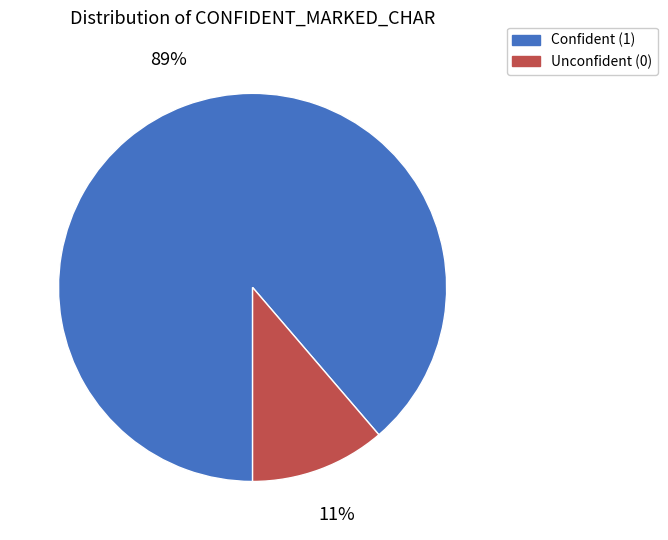

True or false: Unconfident (0) accounts for 21% of the total.

False